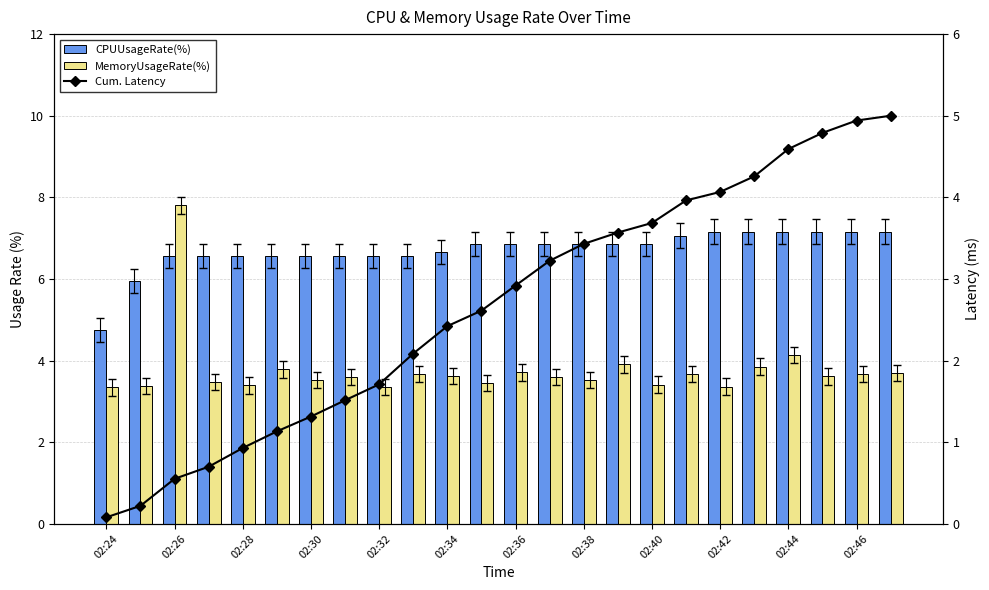

True or false: MemoryUsageRate(%) has a value of 3.4 at 02:40.

True